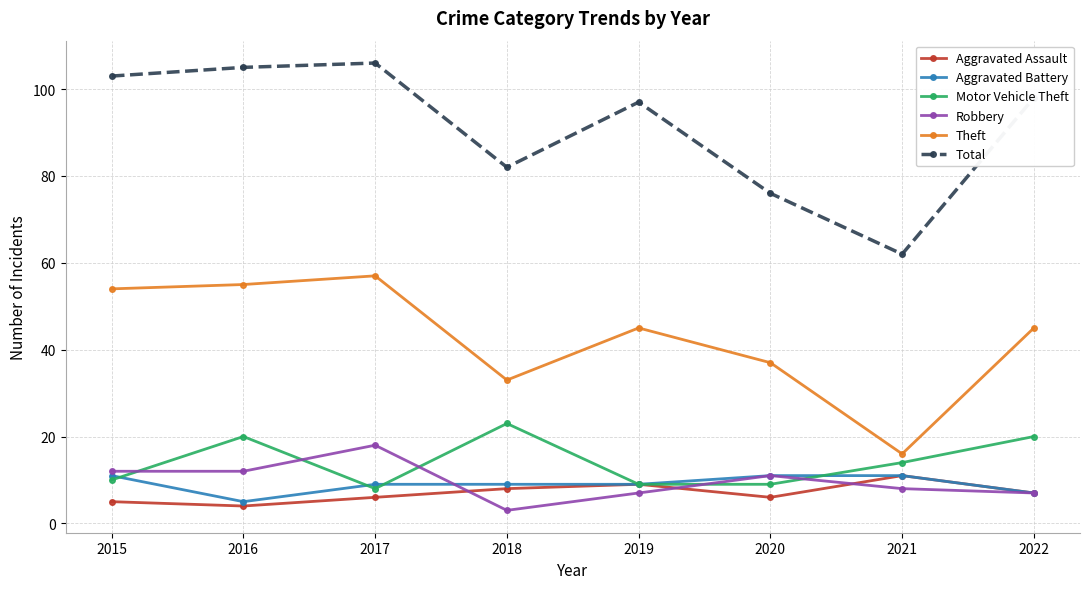

What are all the series names shown in the legend?

Aggravated Assault, Aggravated Battery, Motor Vehicle Theft, Robbery, Theft, Total